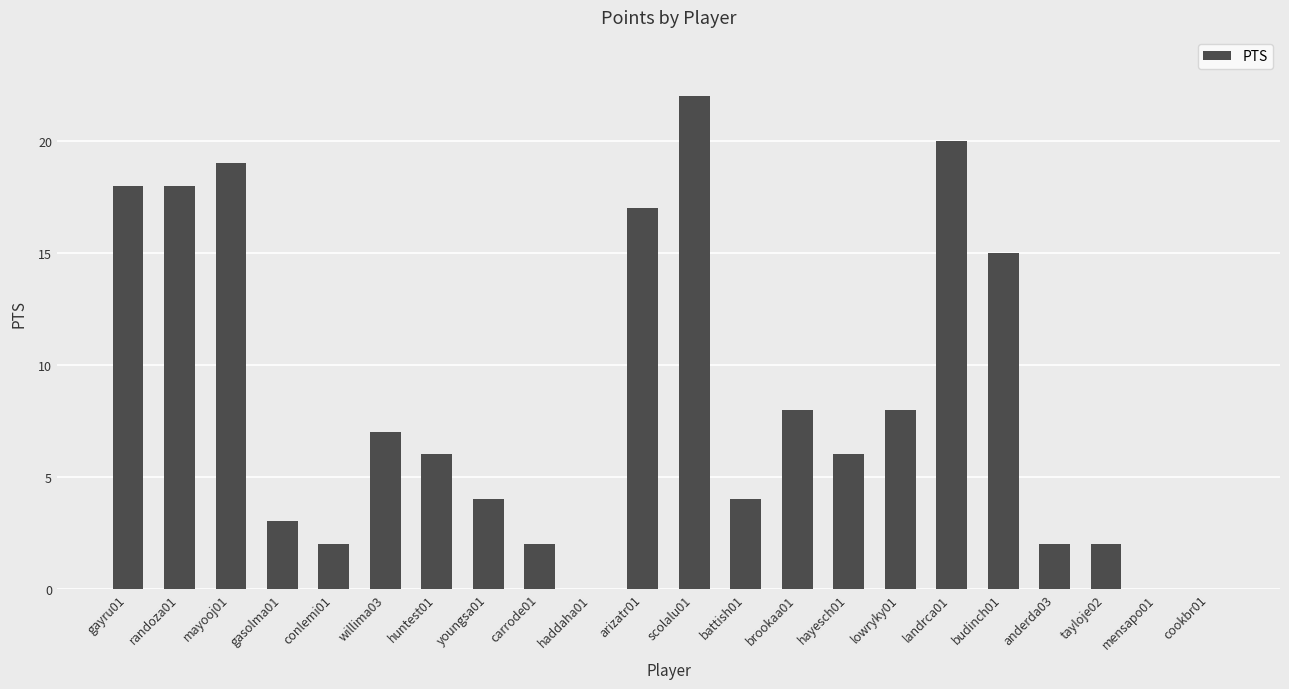

Is it true that the value at randoza01 is 18?

True